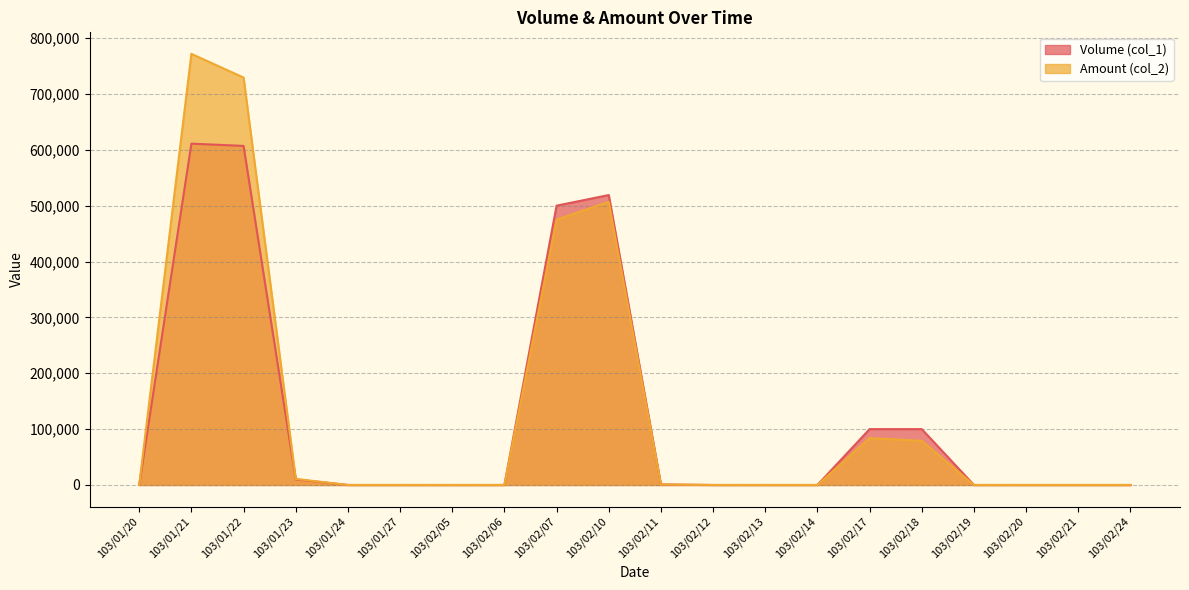

What is the label of the 5th point from the left?

103/01/24